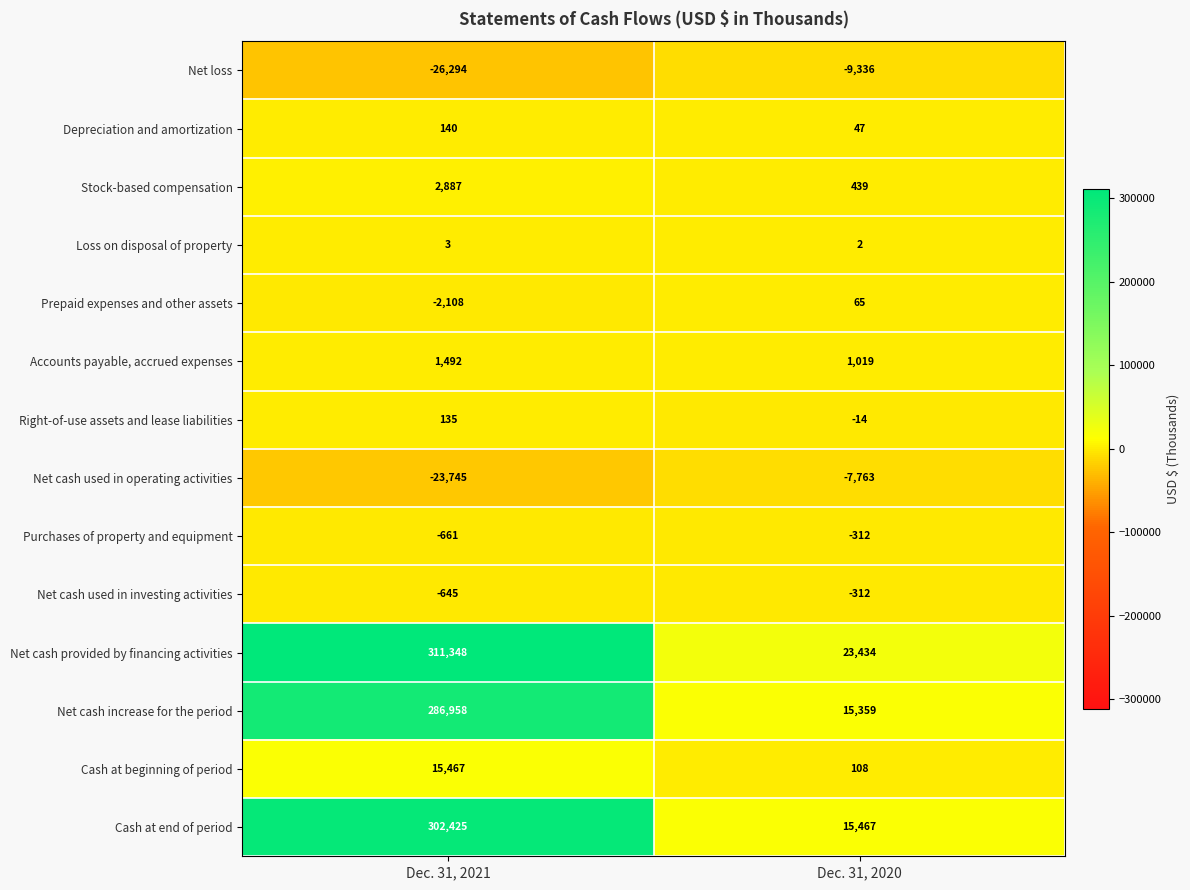

Rank the categories by Net cash used in investing activities value from lowest to highest.

Dec. 31, 2021, Dec. 31, 2020